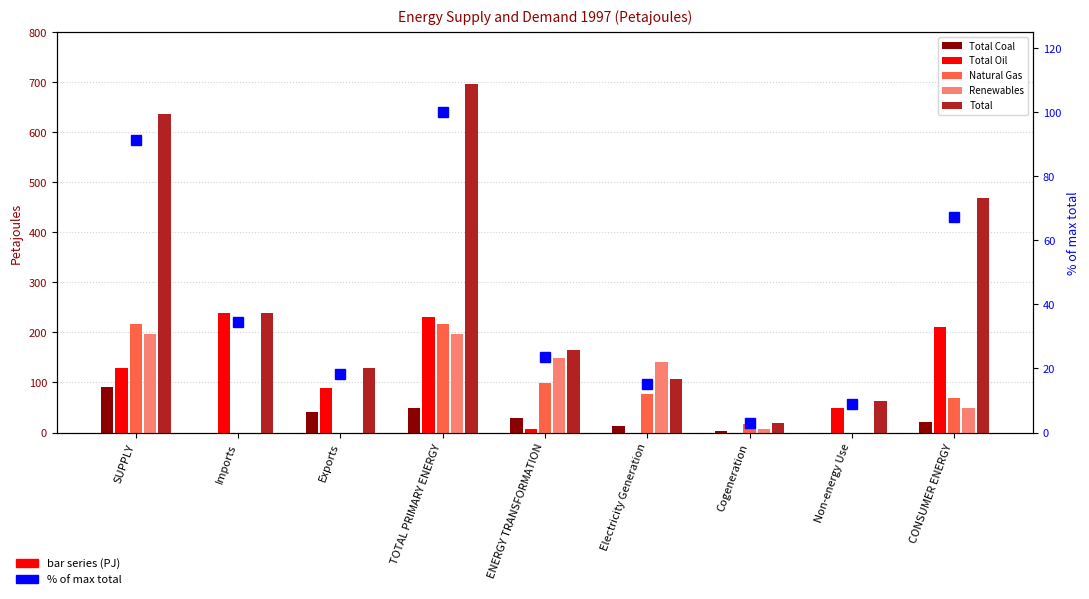

What is the highest value of the Total series?

697.2